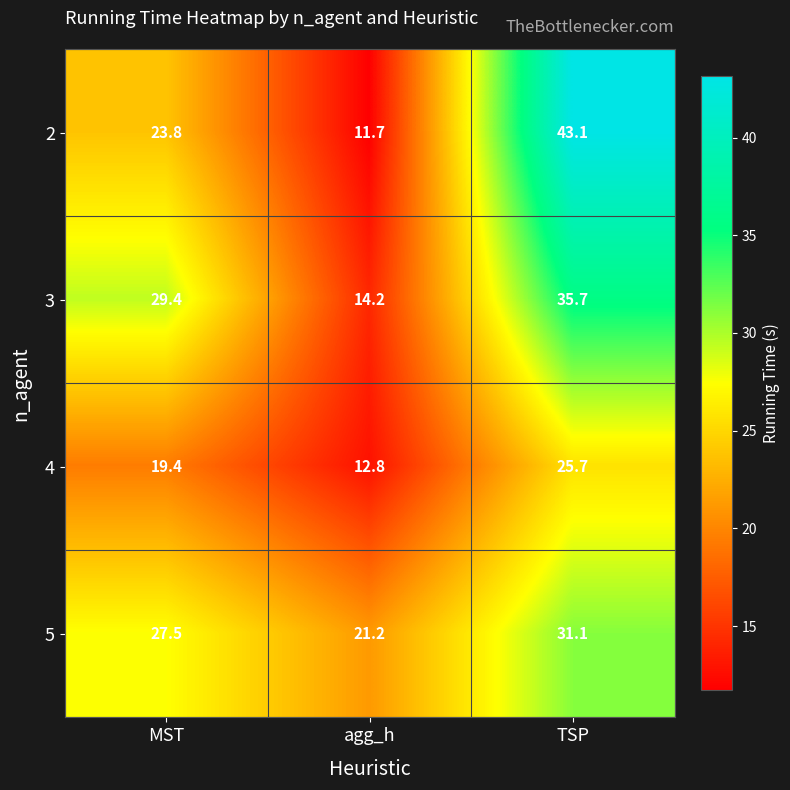

What is the total value across all series at TSP?

135.6